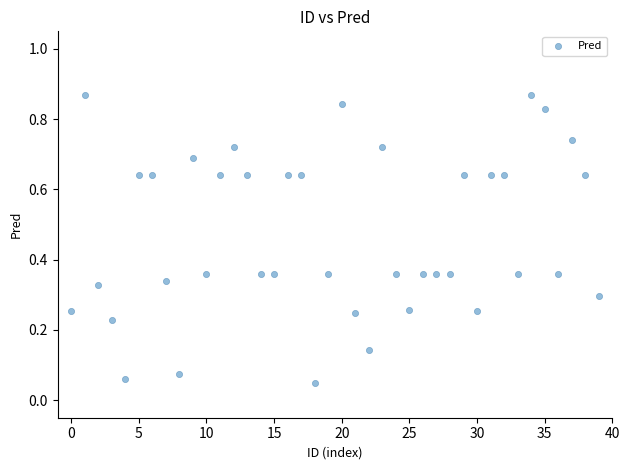

How many points are shown in the scatter plot?

40